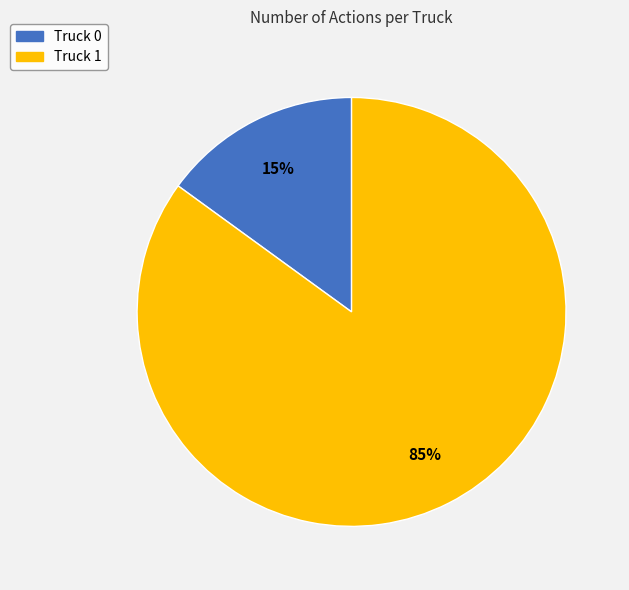

What is the largest slice in the pie chart?

Truck 1